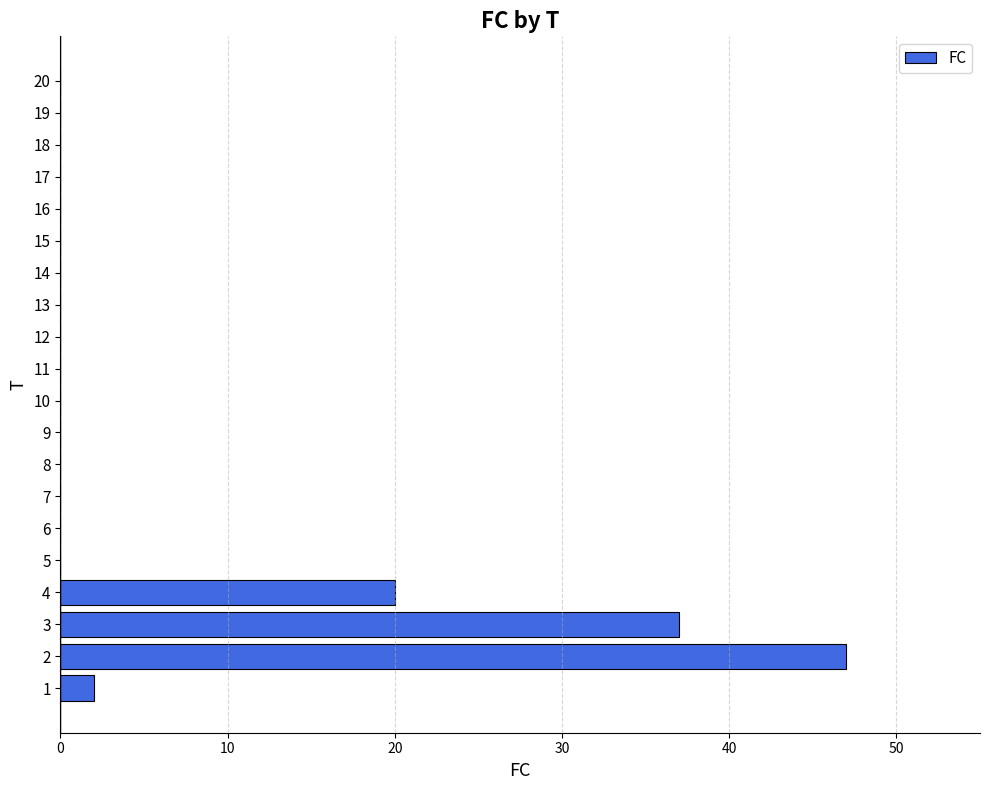

The chart shows a value of 0 at 14. True or false?

True